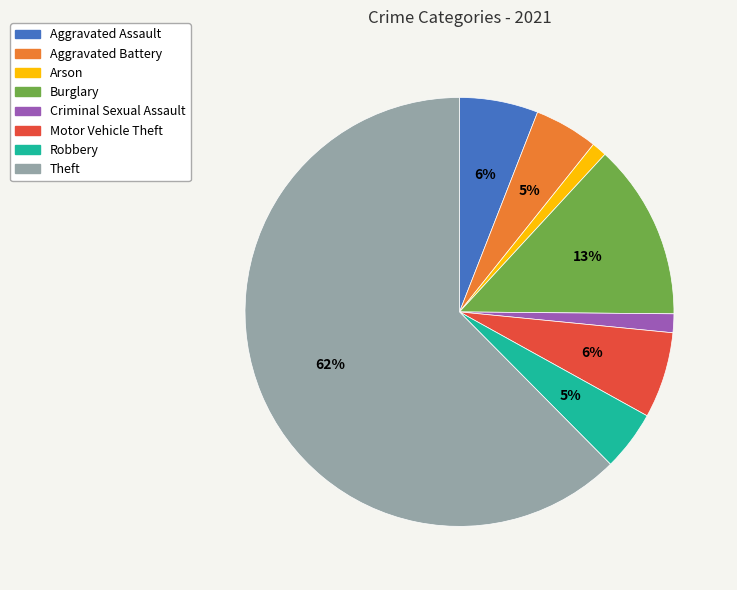

Combined, do Theft and Criminal Sexual Assault account for over 50%?

Yes